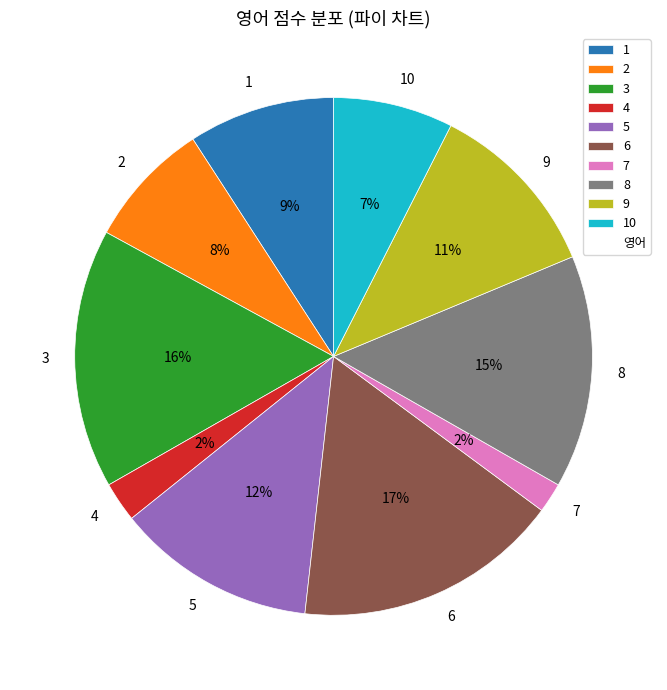

Is it true that 9 is 25% of the pie?

False